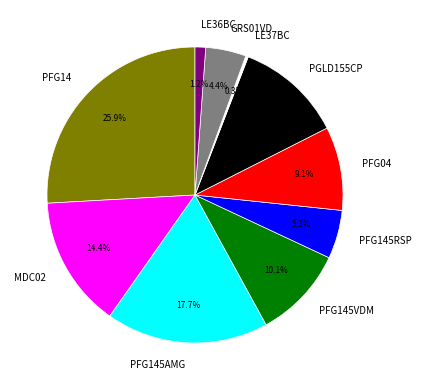

Between PFG145AMG and PGLD155CP, which is larger?

PFG145AMG